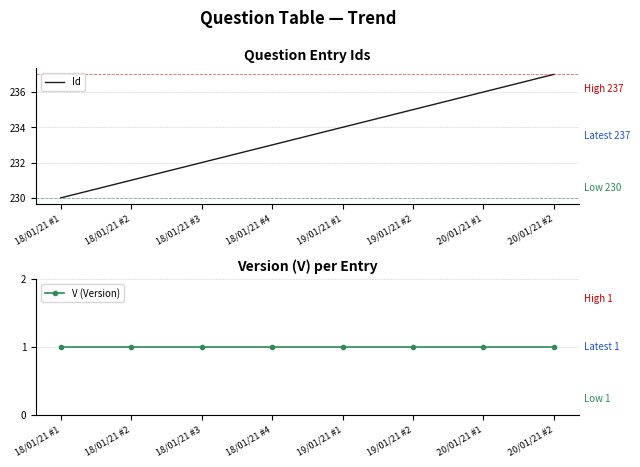

Is this an area chart (filled region under the line)?

No